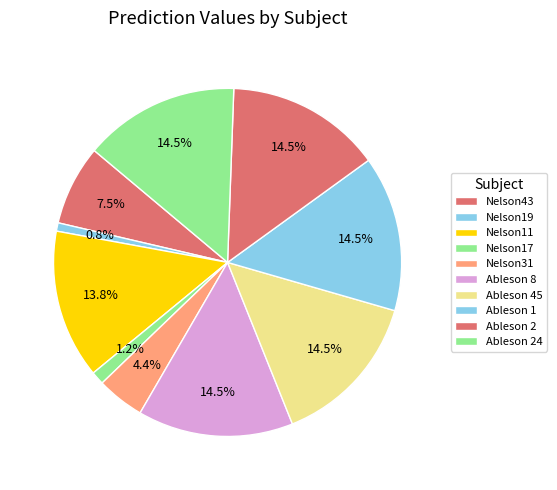

Count the number of slices in the pie.

10